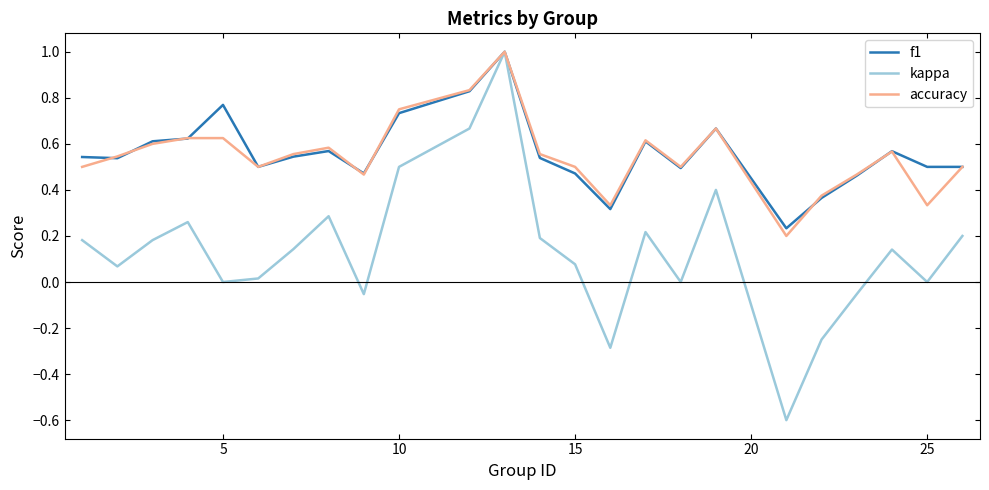

Count the number of categories in the chart.

24